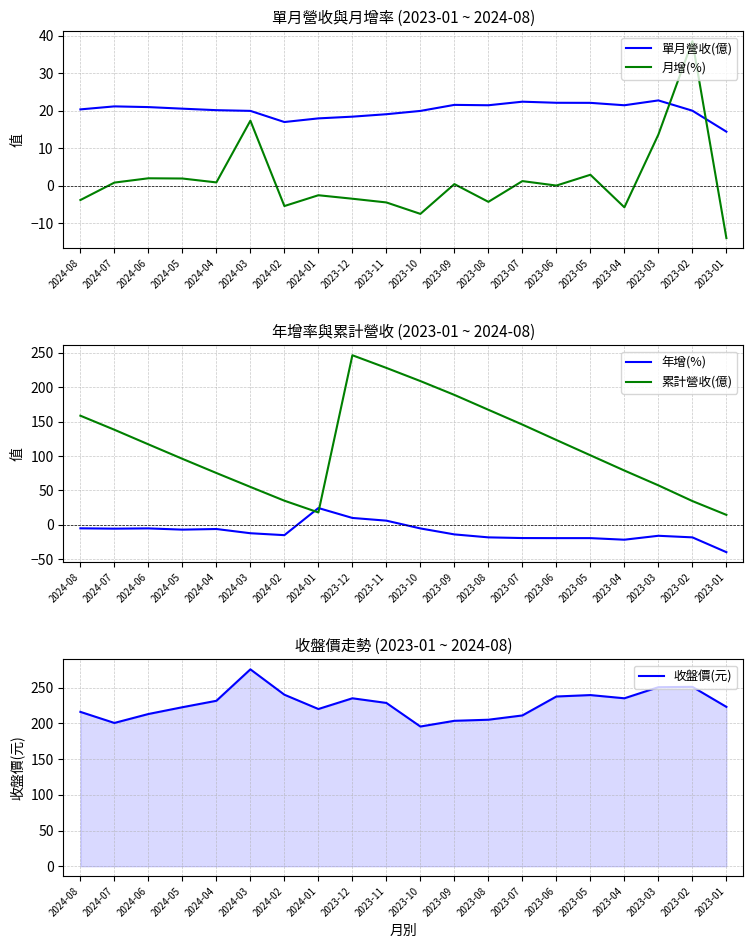

How many values in the 單月營收(億) series exceed 20?

14